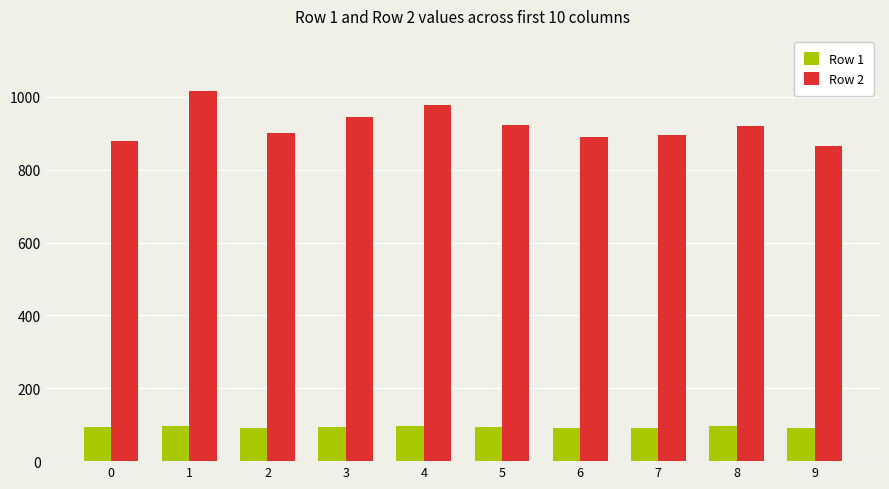

Which category has the lowest value in the Row 2 series?

9